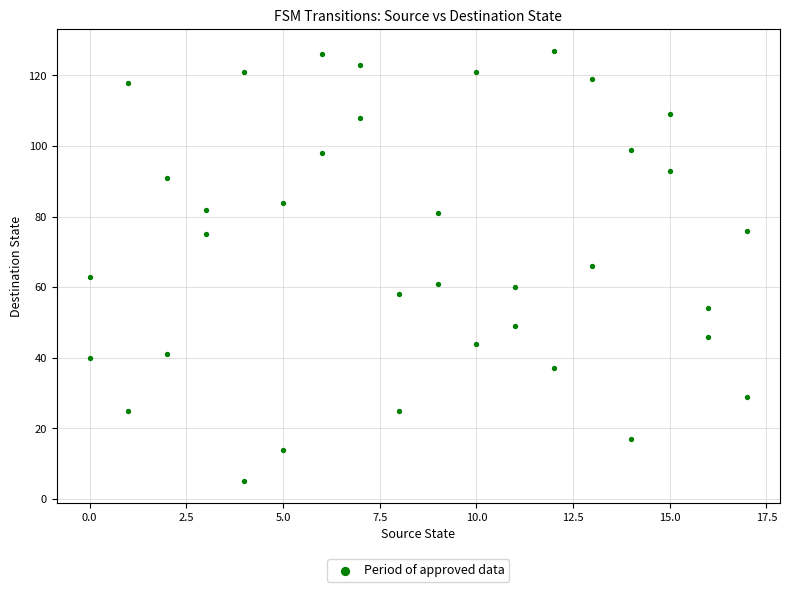

What is the range of X values (max minus min)?

17